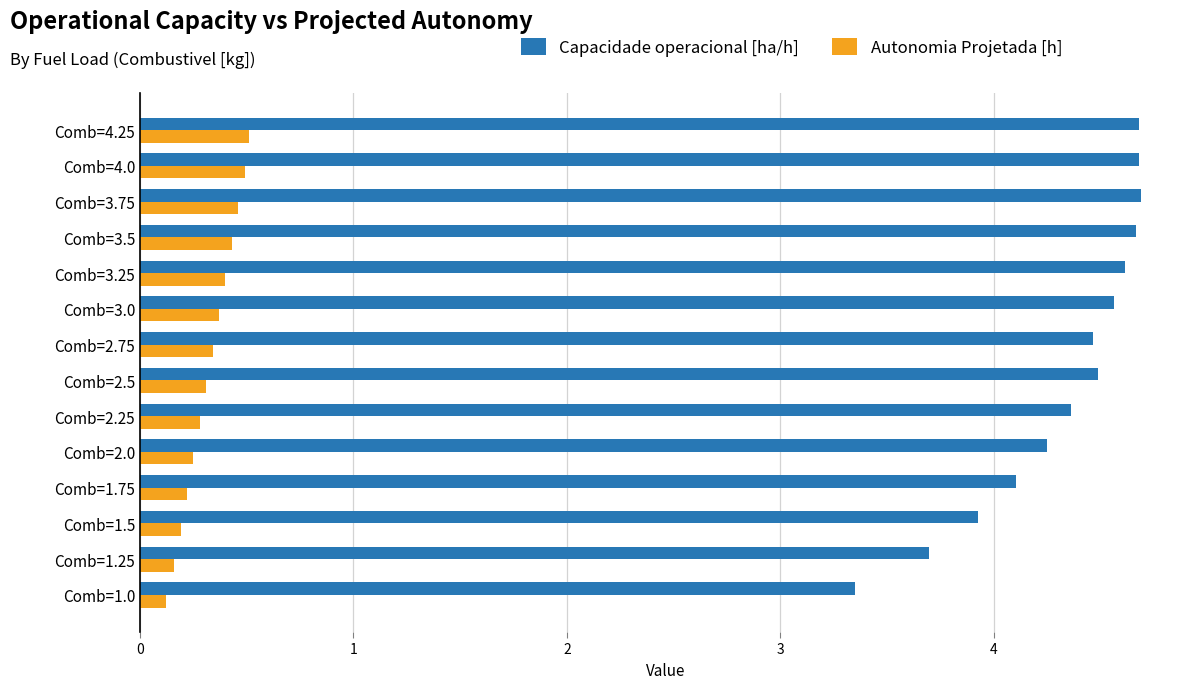

What is the minimum value shown in the chart?

0.1